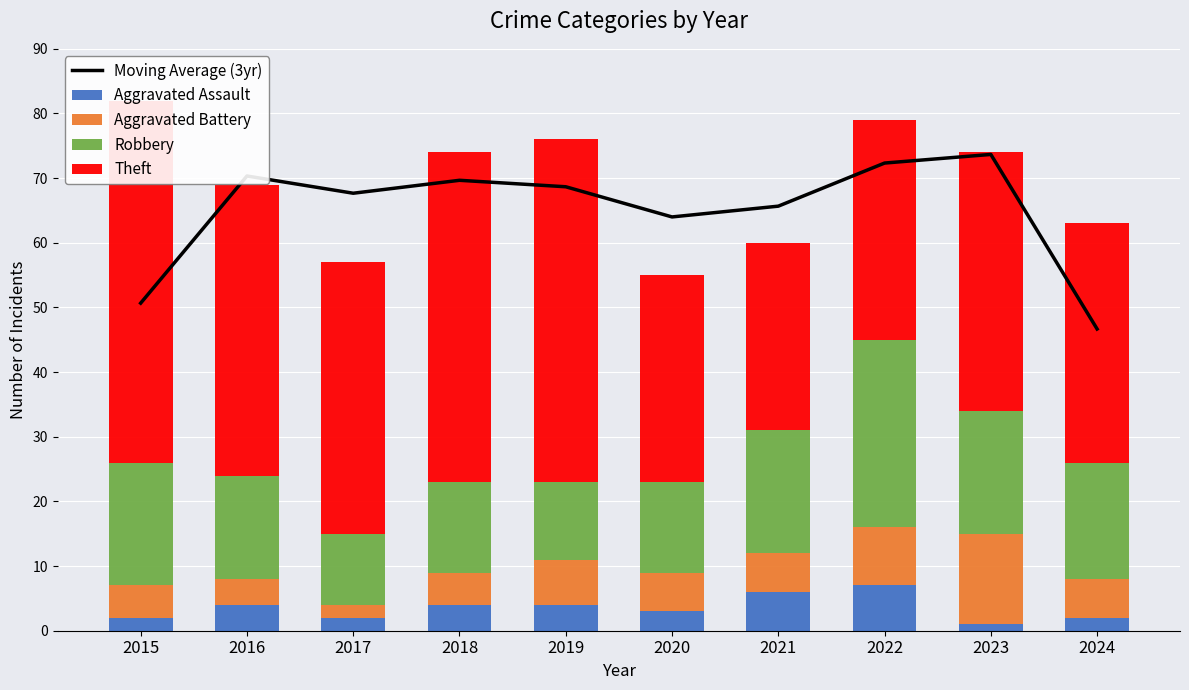

At which label is Moving Average (3yr) closest to 60?

2020